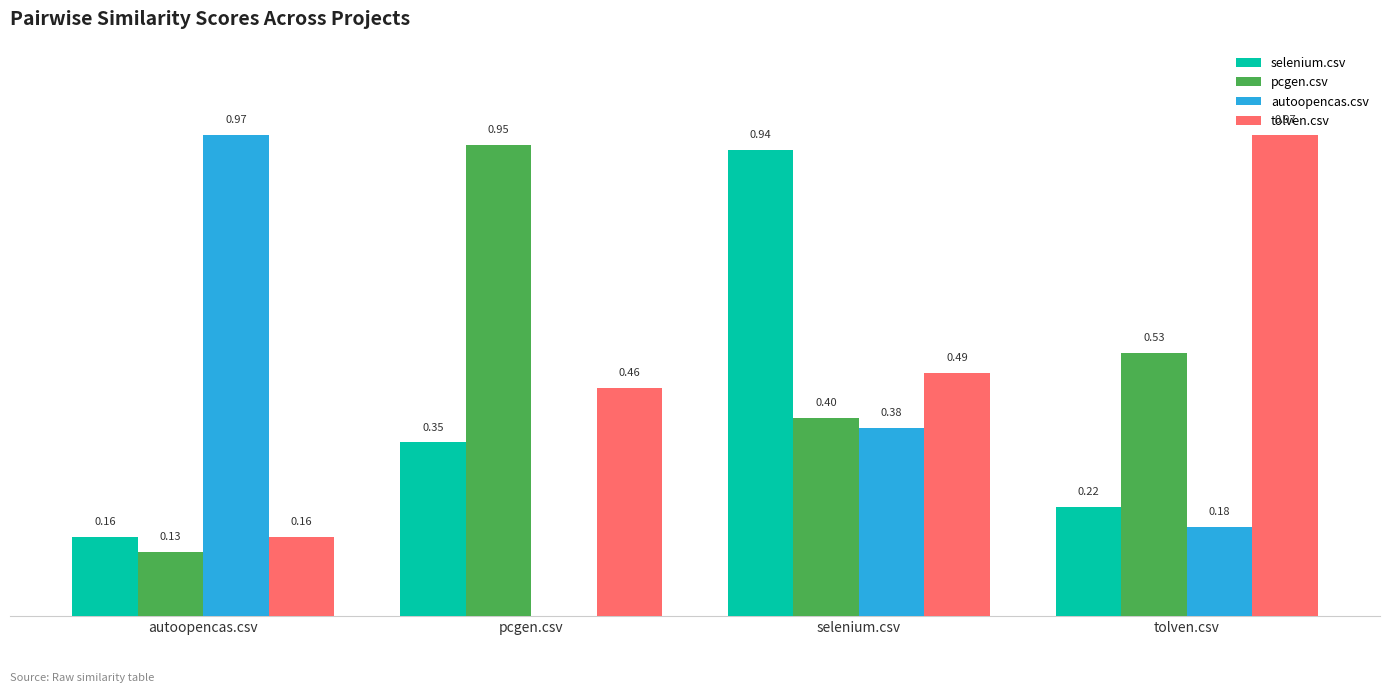

Which series changed the most between selenium.csv and tolven.csv?

selenium.csv